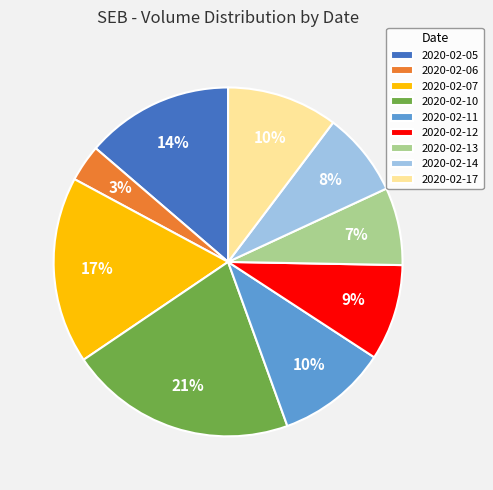

Does any single category account for the majority?

No